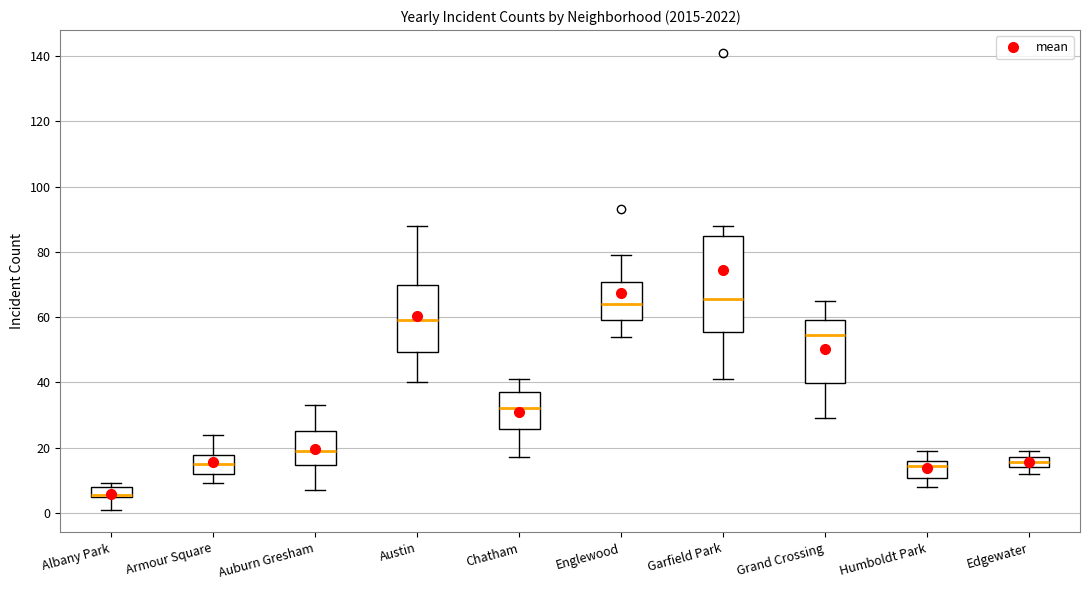

Reading left to right, read every box against the y-axis: the position of its median line, the range the box covers, and the ends of its whiskers. The values are not printed on the chart, so give them approximately, as read against the axis.

Albany Park: median 6, box 4 to 8, whiskers 2 to 10
Armour Square: median 16, box 12 to 18, whiskers 10 to 24
Auburn Gresham: median 20, box 14 to 26, whiskers 8 to 34
Austin: median 60, box 50 to 70, whiskers 40 to 88
Chatham: median 32, box 26 to 38, whiskers 18 to 42
Englewood: median 64, box 60 to 70, whiskers 54 to 80
Garfield Park: median 66, box 56 to 86, whiskers 42 to 88
Grand Crossing: median 54, box 40 to 60, whiskers 30 to 66
Humboldt Park: median 14, box 10 to 16, whiskers 8 to 20
Edgewater: median 16, box 14 to 18, whiskers 12 to 20